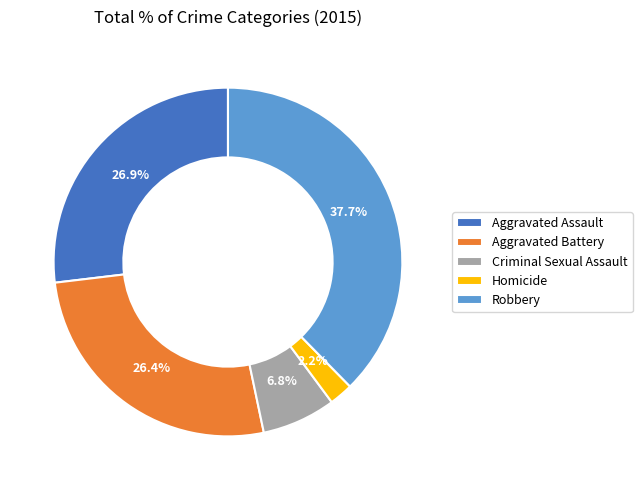

Do Homicide and Aggravated Assault together represent more than half of the pie?

No